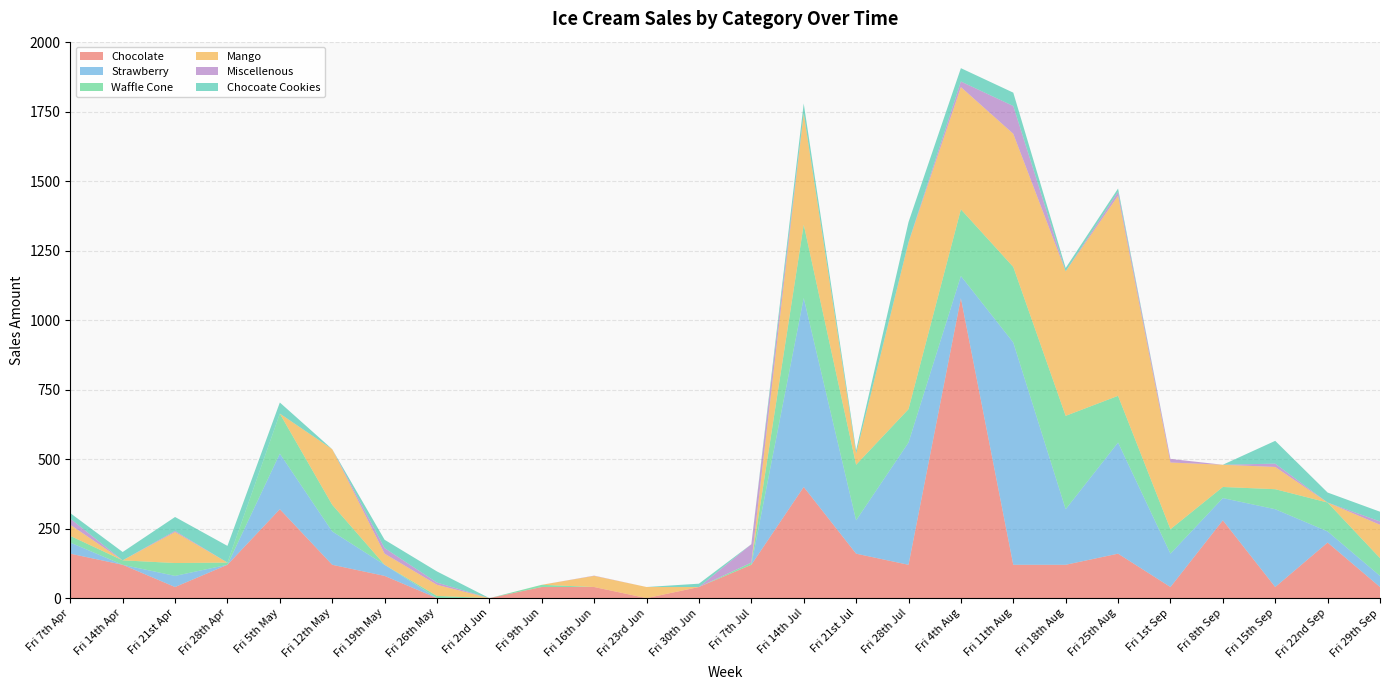

Reading left to right, extract all data points from this chart.

Chocolate: 160.0	120.0	40.0	120.0	320.0	120.0	80.0	0.0	0.0	40.0	40.0	0.0	40.0	120.0	400.0	160.0	120.0	1079.2	120.0	120.0	160.0	40.0	280.0	40.0	200.0	40.0
Strawberry: 40.0	0.0	40.0	0.0	200.0	120.0	40.0	0.0	0.0	0.0	0.0	0.0	0.0	0.0	680.0	120.0	440.0	80.0	800.0	200.0	400.0	120.0	80.0	280.0	40.0	40.0
Waffle Cone: 24.0	16.0	46.3	8.0	144.0	96.0	0.0	8.0	0.0	8.0	0.0	0.0	0.0	8.0	264.0	200.0	120.0	239.8	271.8	336.0	168.0	88.0	40.0	72.0	104.0	64.0
Mango: 40.0	0.0	111.7	0.0	0.0	200.0	40.0	40.0	0.0	0.0	40.0	40.0	0.0	0.0	400.0	40.0	600.0	440.0	479.2	520.0	720.0	240.0	80.0	80.0	0.0	120.0
Miscellenous: 22.0	0.0	4.0	0.0	0.0	0.0	20.0	8.0	0.0	0.0	1.0	0.0	0.0	66.0	0.0	0.0	1.0	20.0	100.0	0.0	14.0	13.0	0.0	12.0	0.0	12.0
Chocoate Cookies: 20.0	30.0	50.0	60.0	40.0	0.0	30.0	40.0	0.0	0.0	0.0	0.0	12.0	0.0	36.0	12.0	72.0	48.0	48.0	12.0	12.0	0.0	0.0	82.0	36.0	35.0